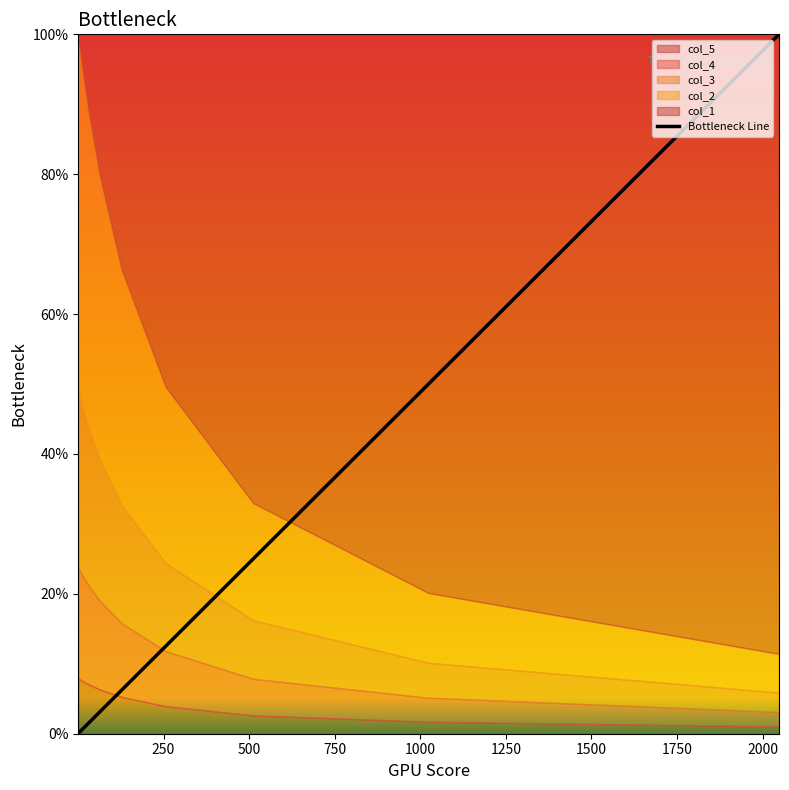

The value at 500 is 0.0. True or false?

False